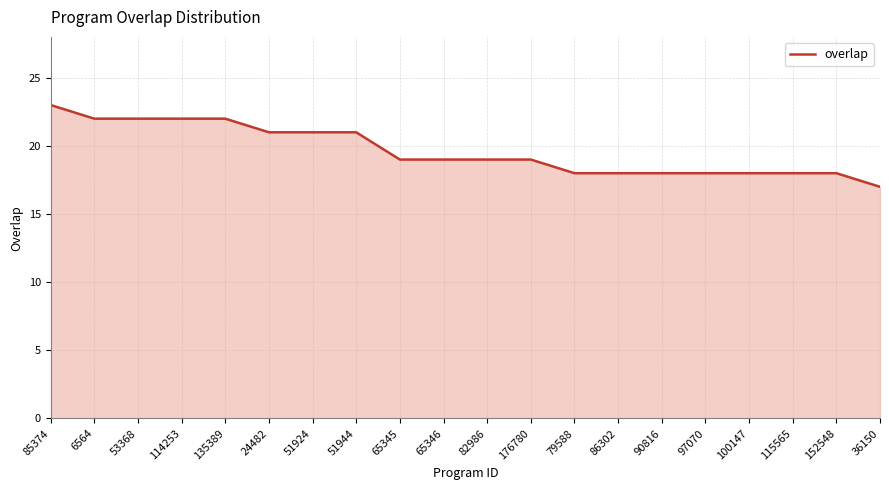

Approximately how many times larger is the value at 85374 compared to 6564?

1.0